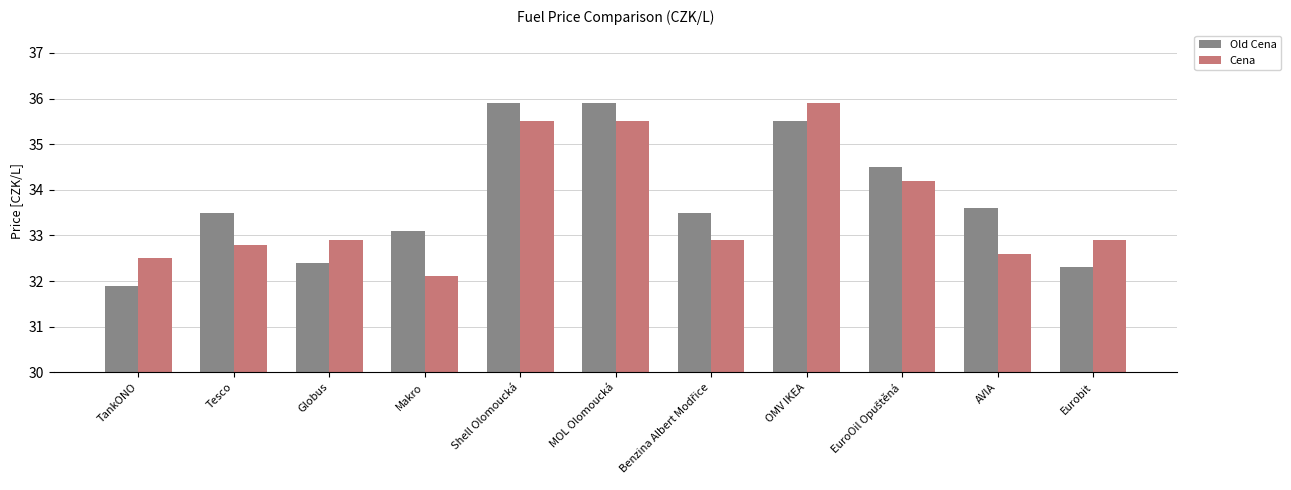

What is the value of the Old Cena bar at the 8th from the left?

35.5